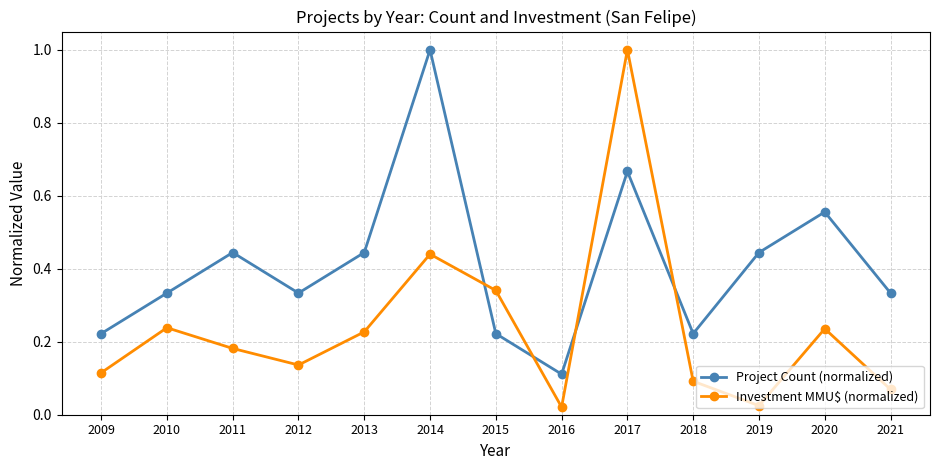

Rank the series at 2013 from lowest to highest value.

Investment MMU$ (normalized), Project Count (normalized)